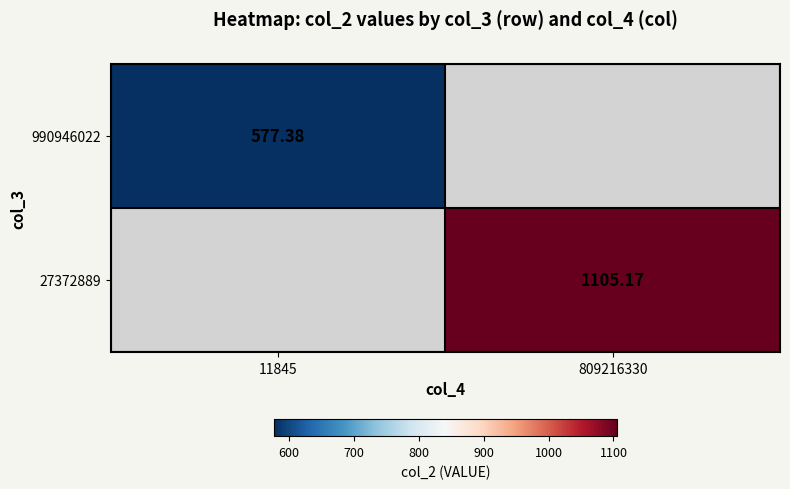

How many categories are shown in the chart?

2